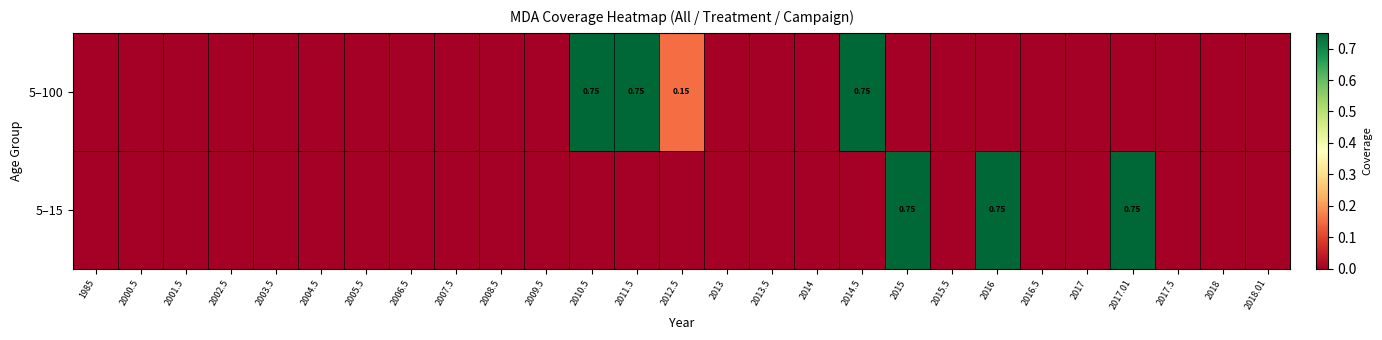

What is the difference between the second highest and minimum values in the 5–15 series?

0.8